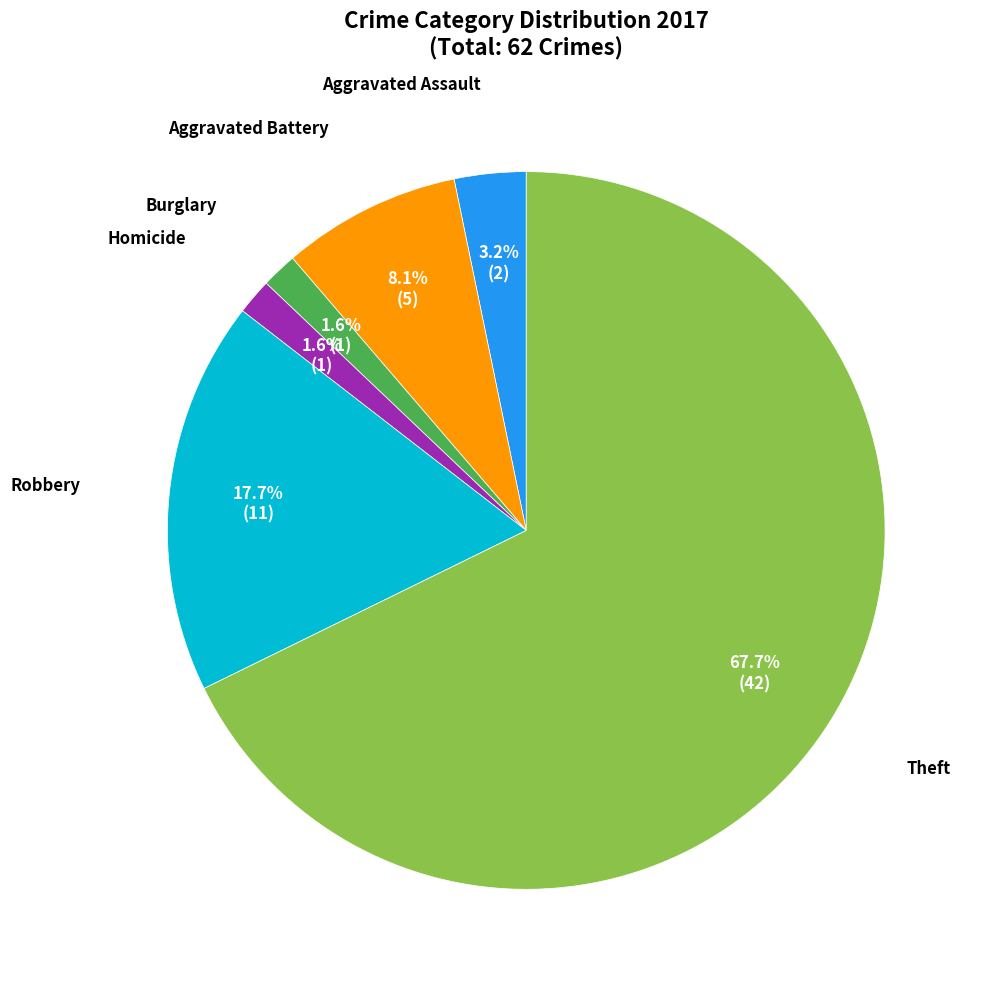

Does any single category account for the majority?

Yes